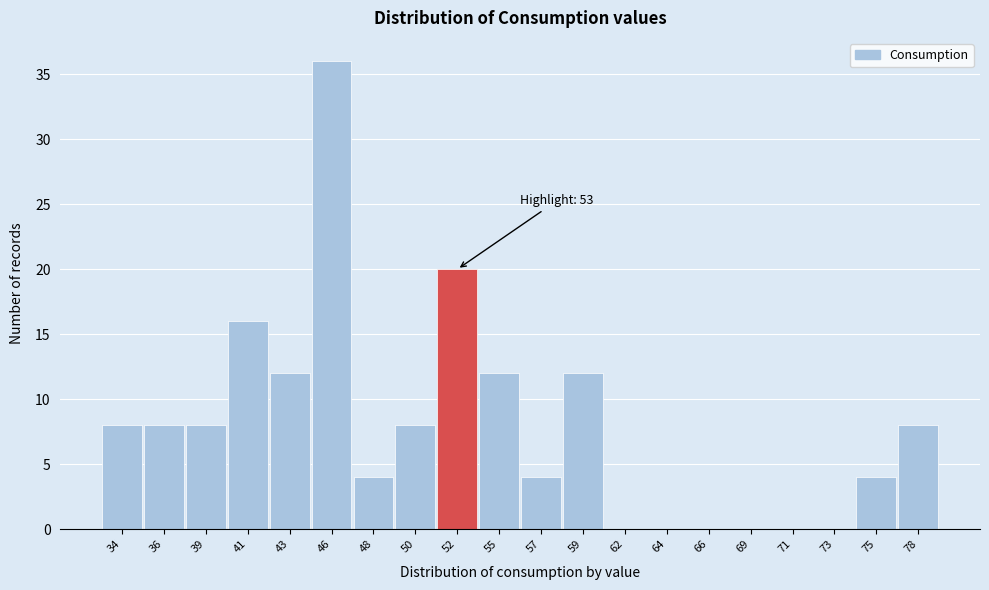

Reading right to left, list all the values displayed in this chart.

78=8	75=4	73=0	71=0	69=0	66=0	64=0	62=0	59=12	57=4	55=12	52=20	50=8	48=4	46=36	43=12	41=16	39=8	36=8	34=8